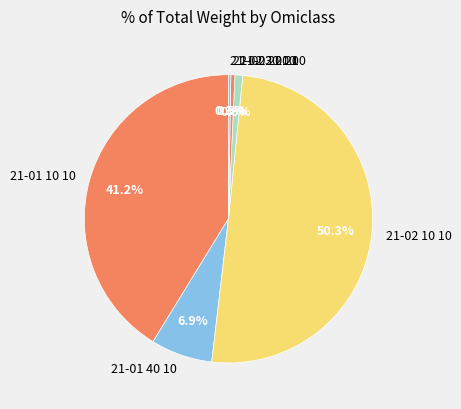

To the nearest percent, what percentage of the pie is 21-02 10 10?

50%